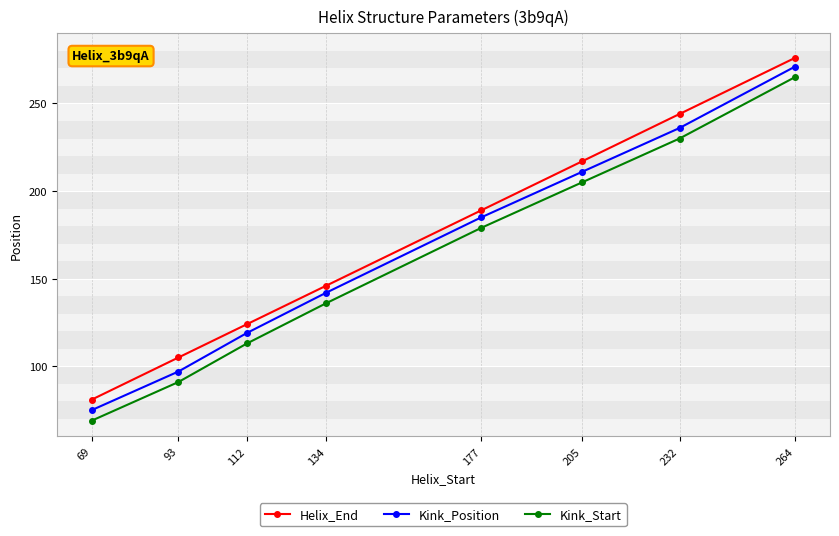

True or false: Helix_End and Kink_Position cross at least once.

False